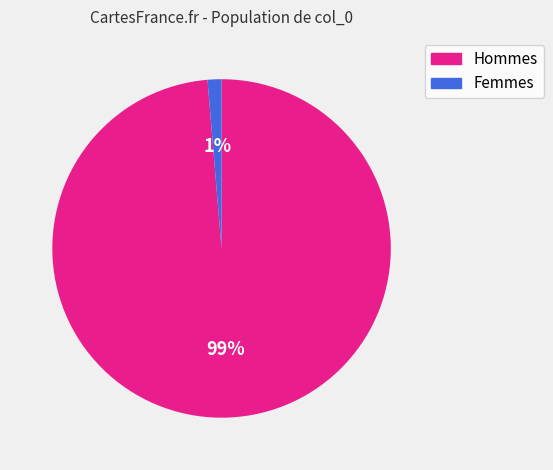

Does any single category account for the majority?

Yes